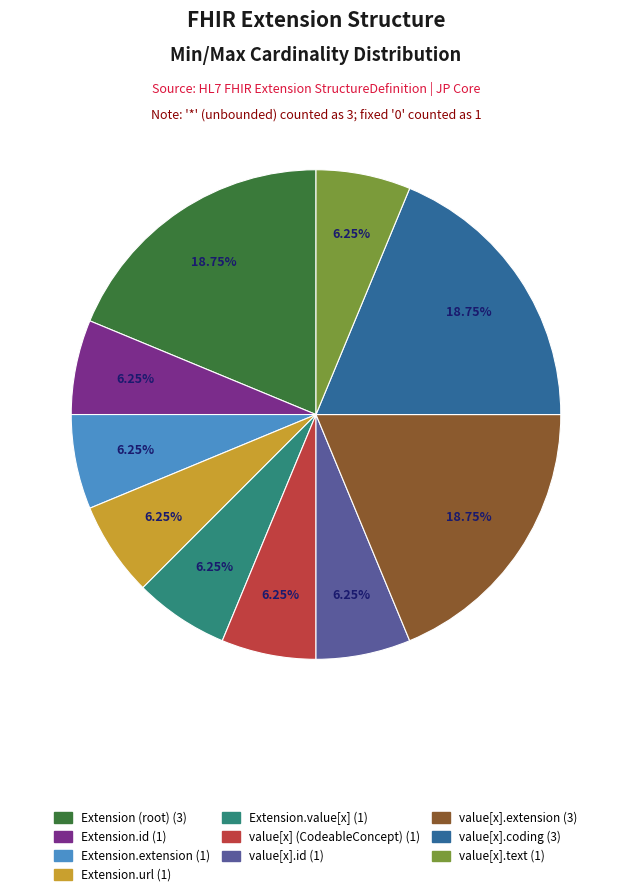

Does any single category account for the majority?

No